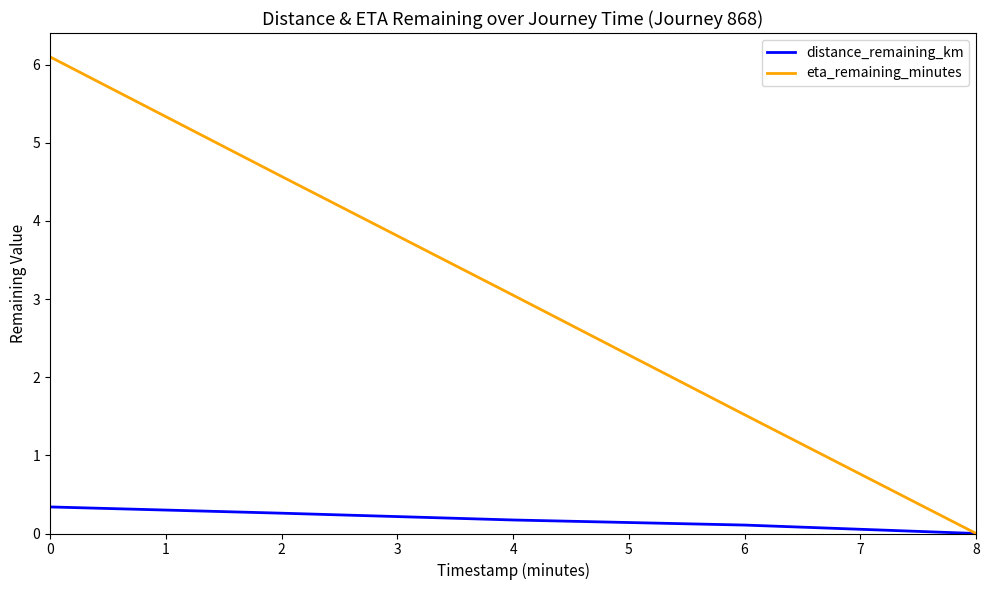

At which label does eta_remaining_minutes reach its minimum?

8